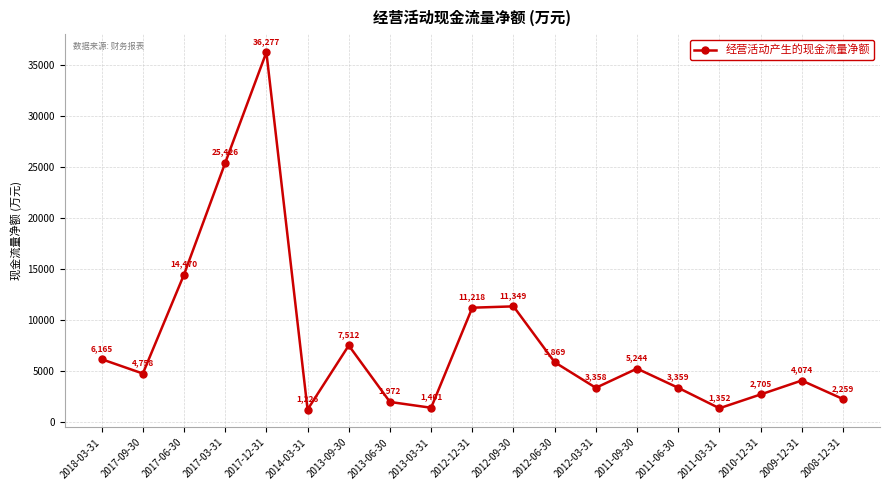

What is the change in value from 2018-03-31 to 2010-12-31?

-3460